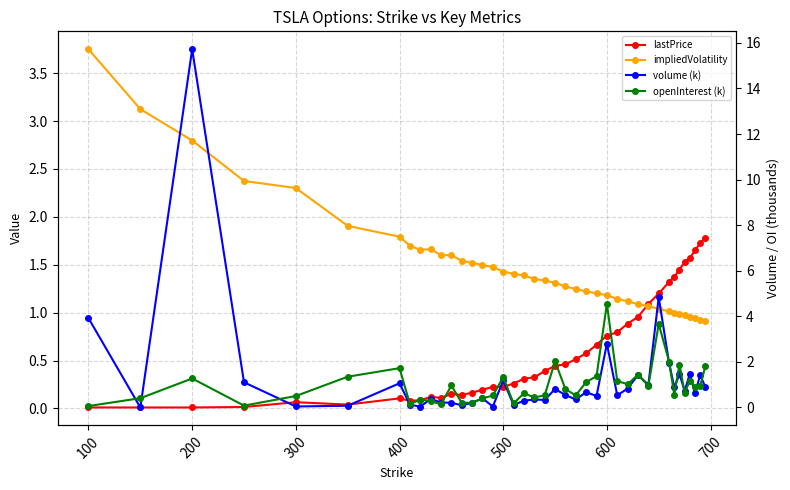

How many interior local valleys does the openInterest (k) series have?

12